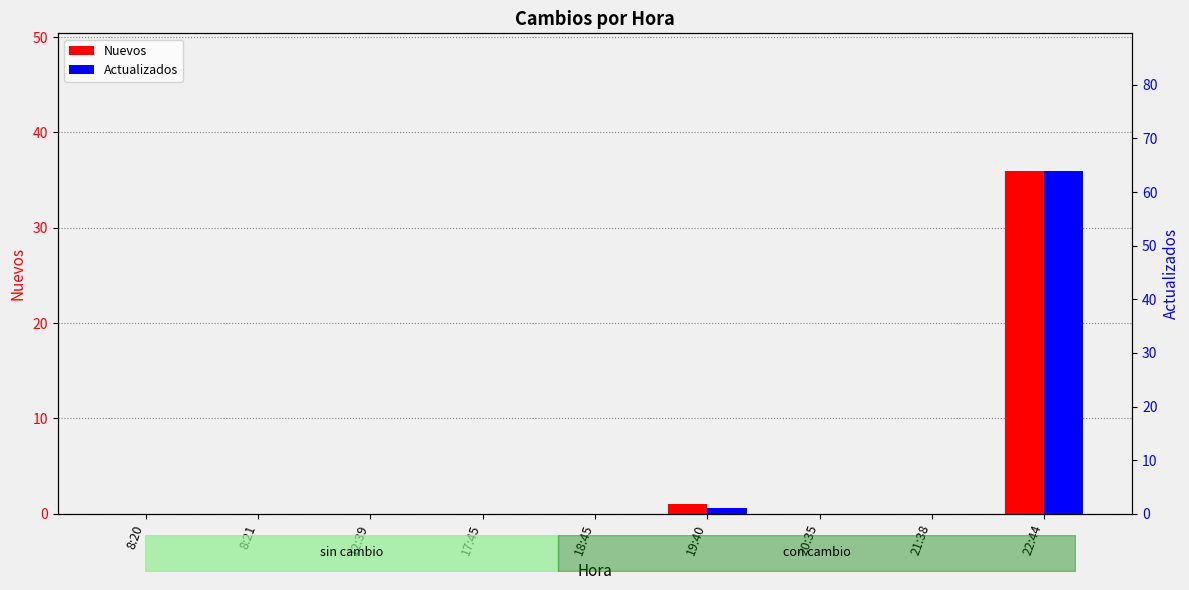

The Nuevos series shows 19 at 20:35. True or false?

False